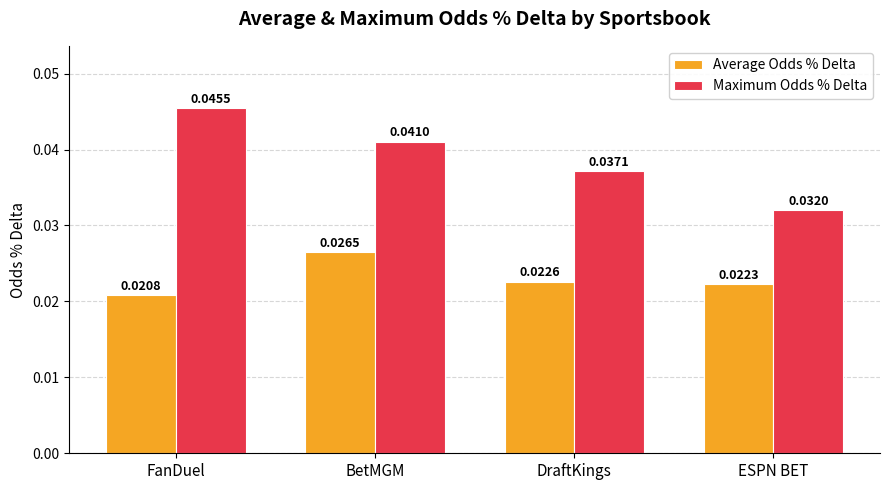

How many Average Odds % Delta values are between 0 and 1?

4